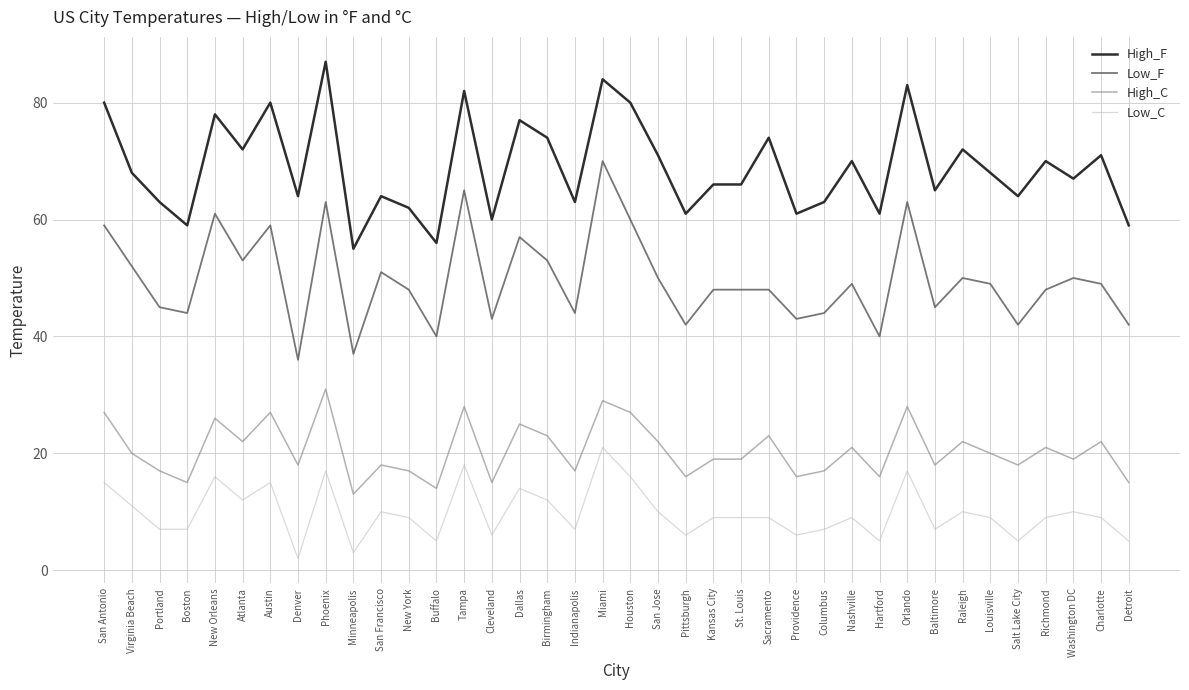

True or false: Low_C and High_C intersect in this chart.

False